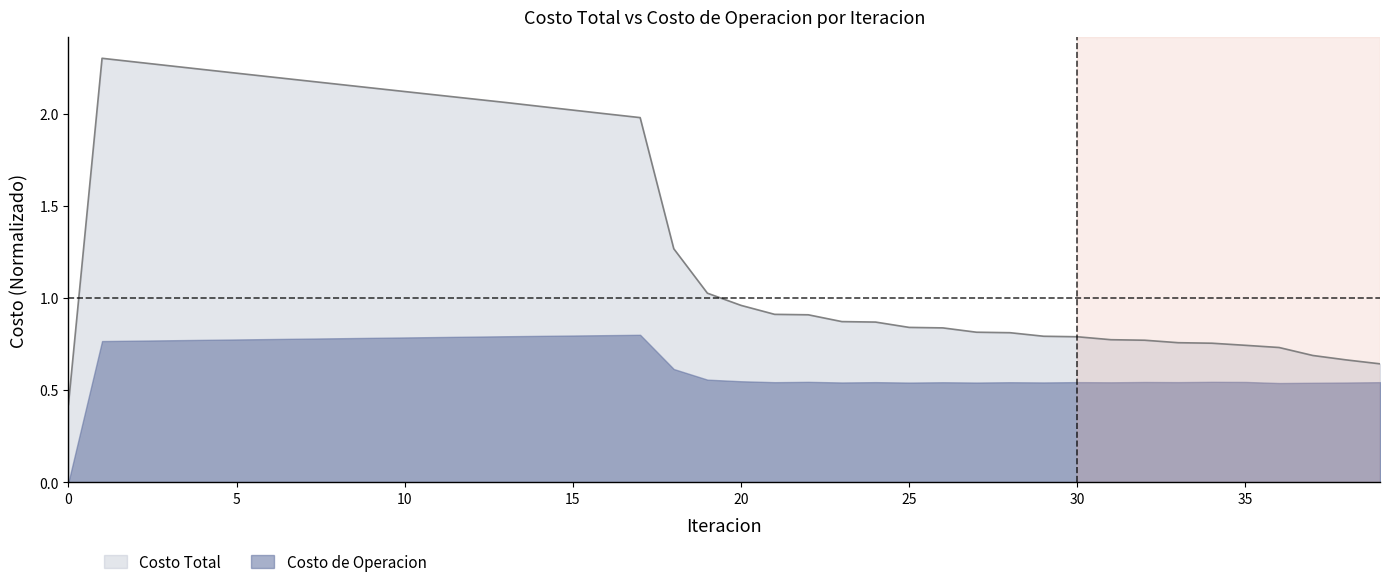

Rank the categories by value from lowest to highest.

0, 39, 38, 37, 36, 35, 34, 33, 32, 31, 30, 29, 28, 27, 26, 25, 24, 23, 22, 21, 20, 19, 18, 17, 16, 15, 14, 13, 12, 11, 10, 9, 8, 7, 6, 5, 4, 3, 2, 1